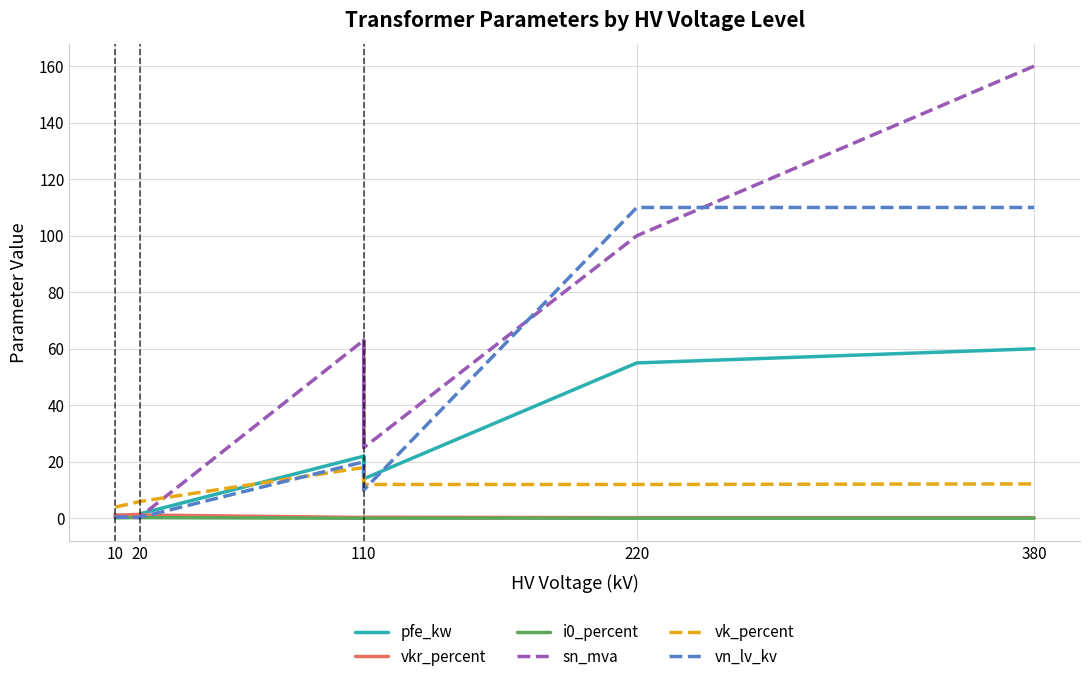

Does the chart have visible grid lines?

Yes